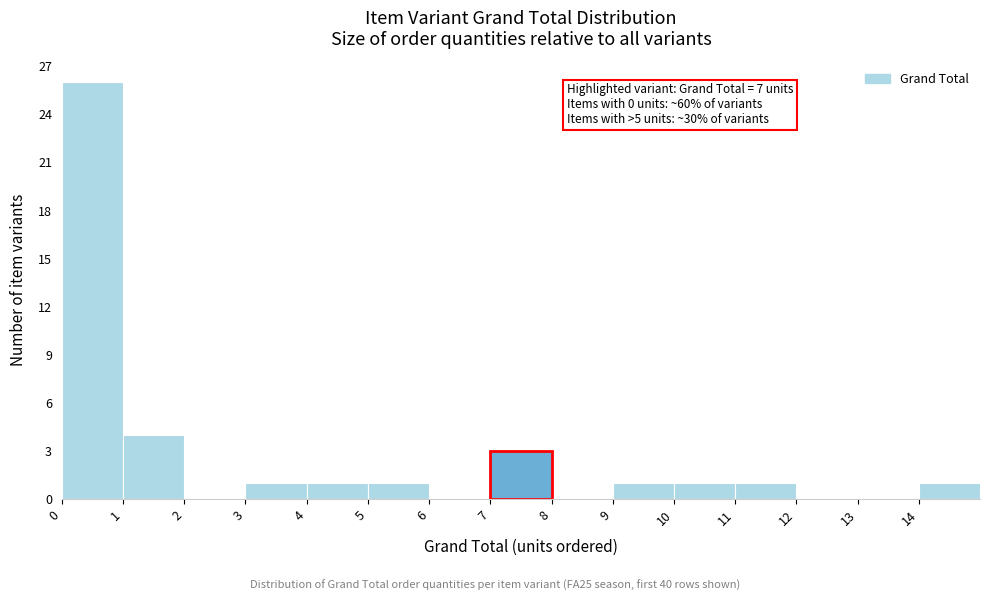

Which range on the x-axis has the tallest bar?

0 to 1